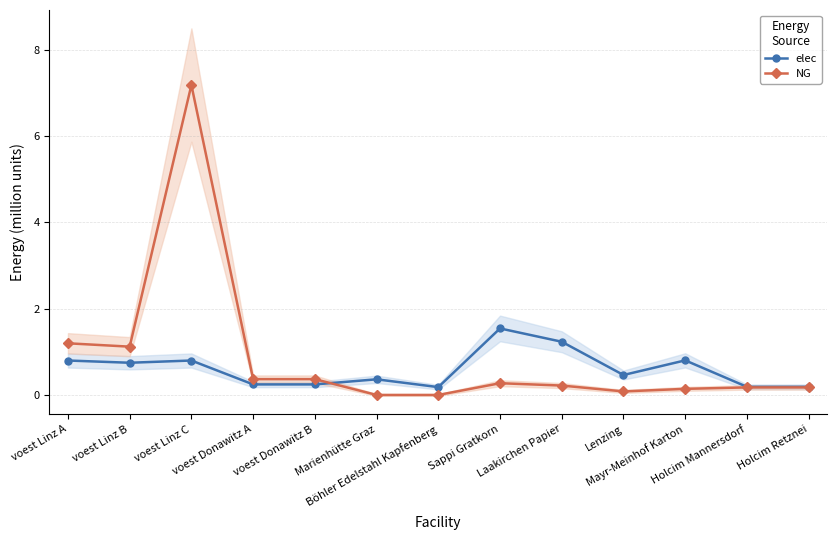

Which has a higher value, Laakirchen Papier or voest Donawitz A?

Laakirchen Papier